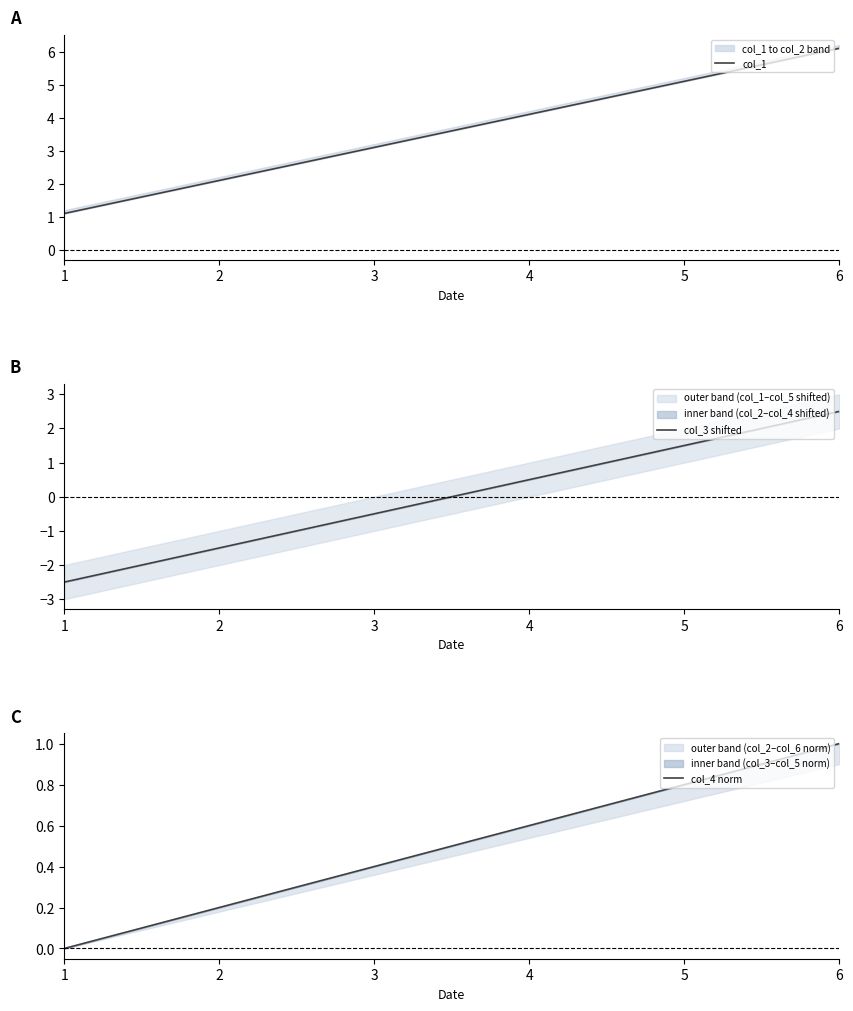

What are all the series names shown in the legend?

col_1, col_3 shifted, col_4 norm